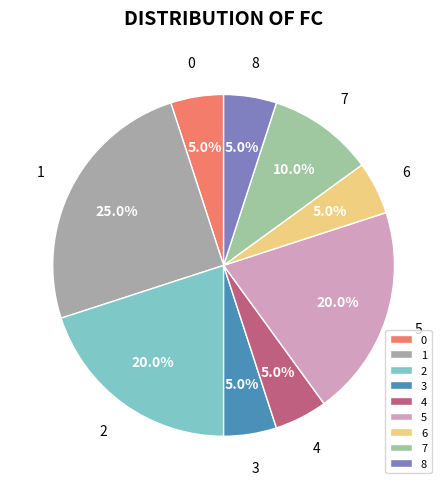

Is it true that 7 is 1% of the pie?

False